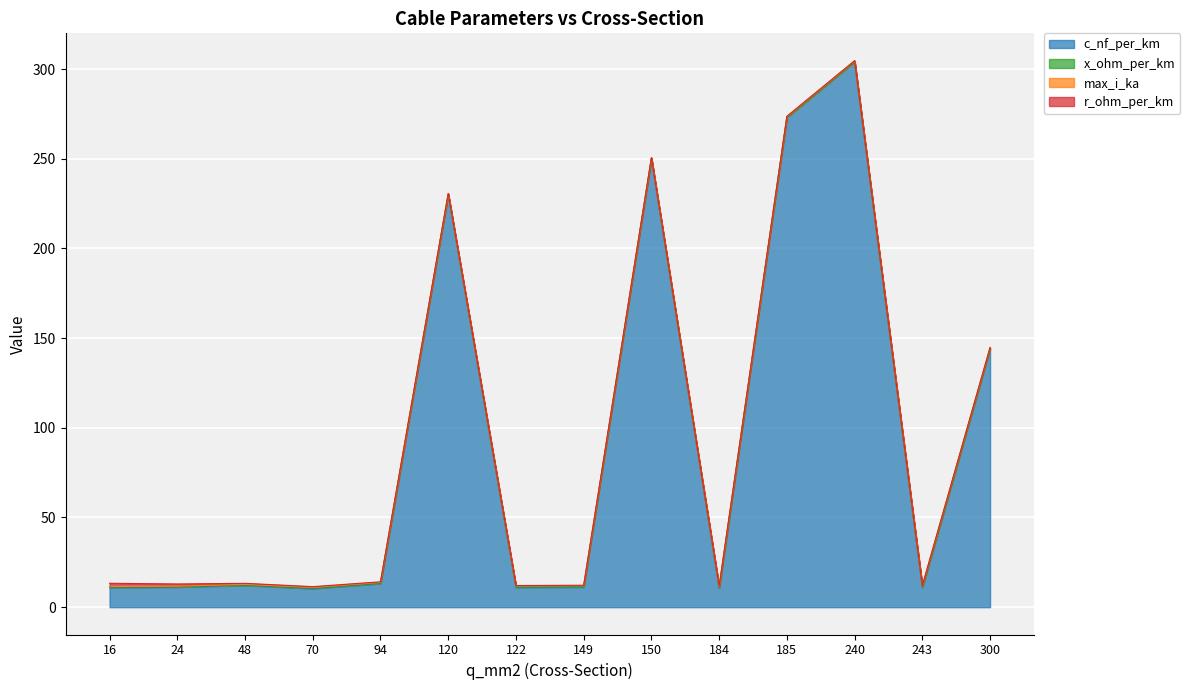

What is the greatest value displayed?

304.0